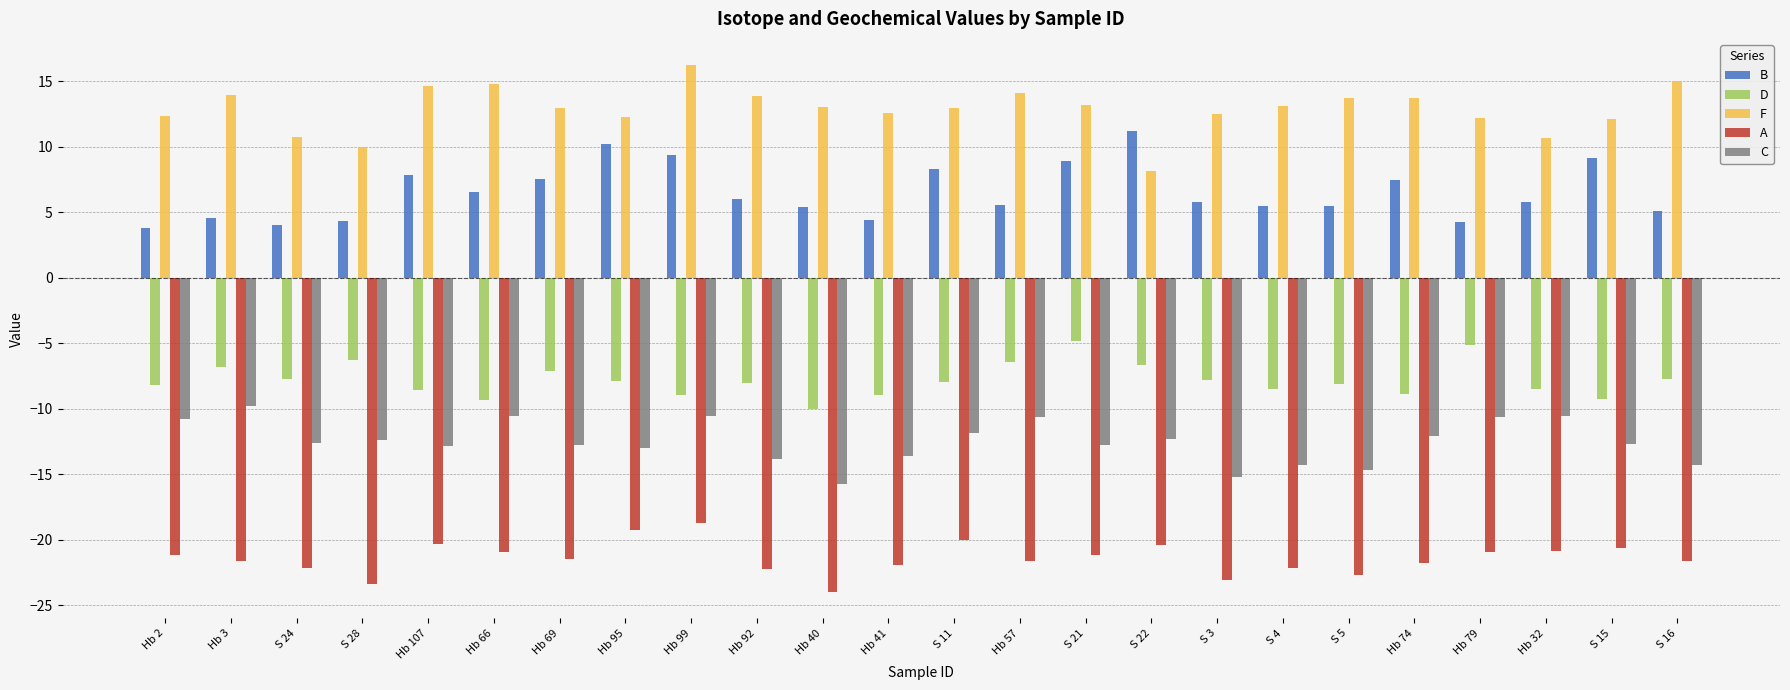

What is the difference between the highest and lowest values at Hb 2?

33.5